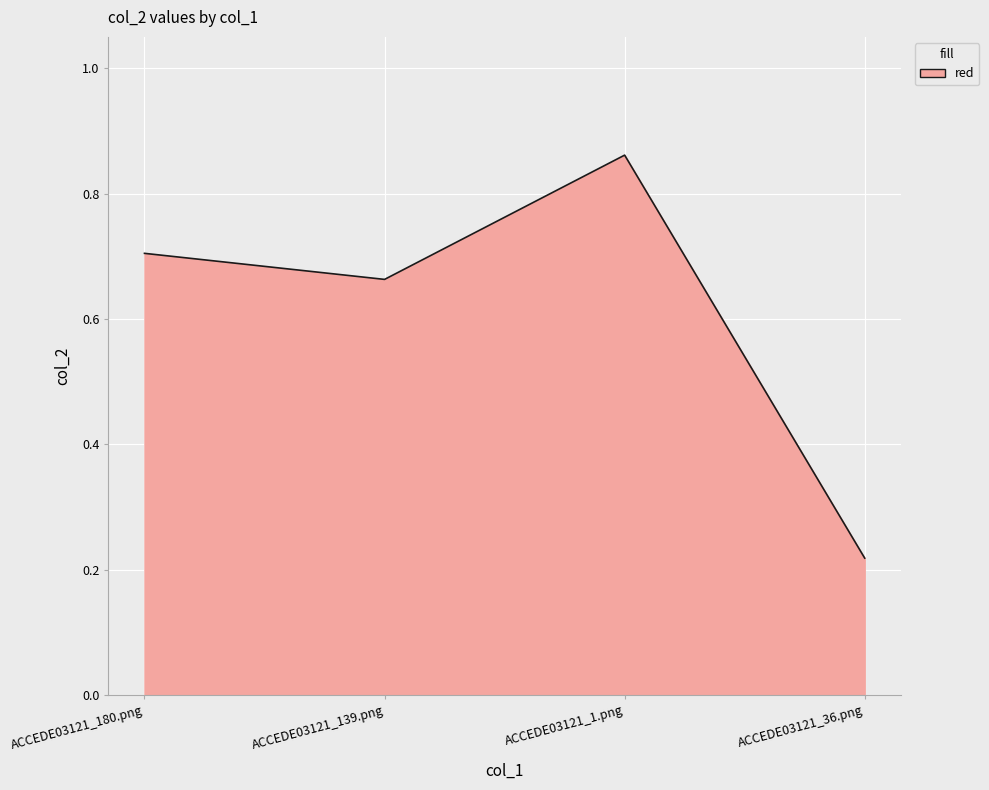

What position from the left is ACCEDE03121_139.png?

2